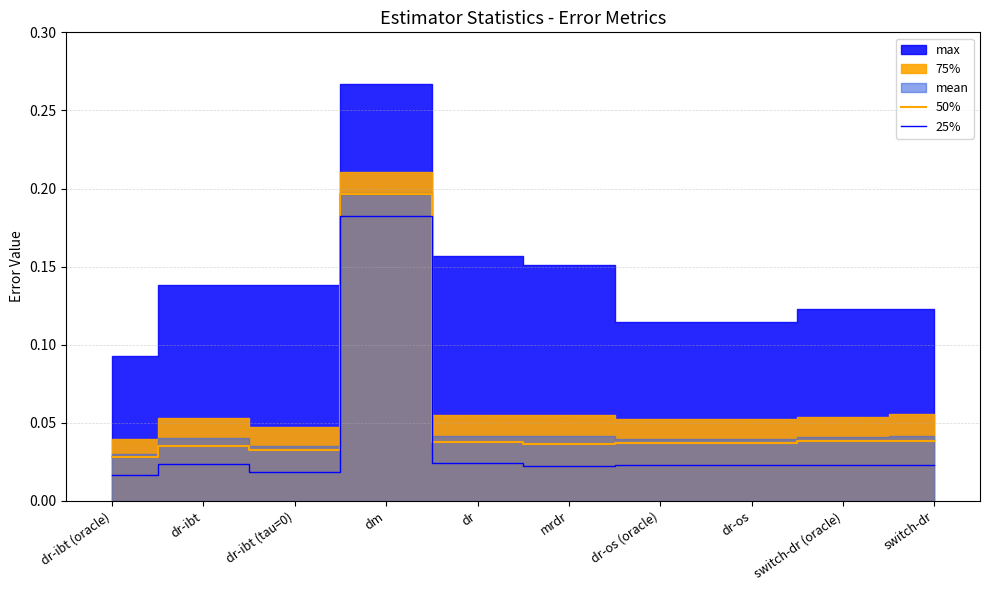

Which has a higher value, dr-ibt (tau=0) or dm?

dm